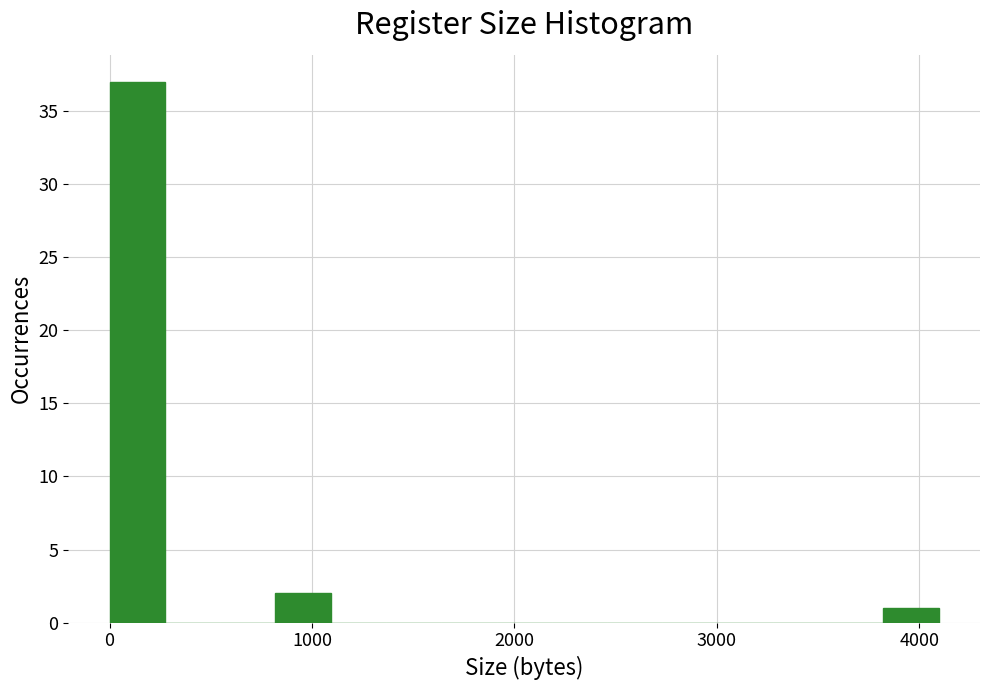

Read against the x-axis, roughly where is the centre of the tallest bar?

100